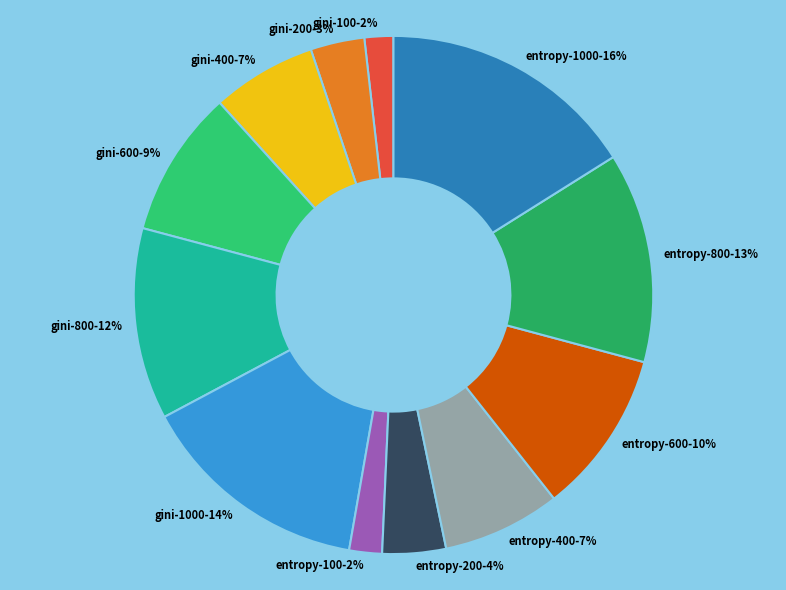

Combined, do gini-1000 and gini-200 account for over 50%?

No